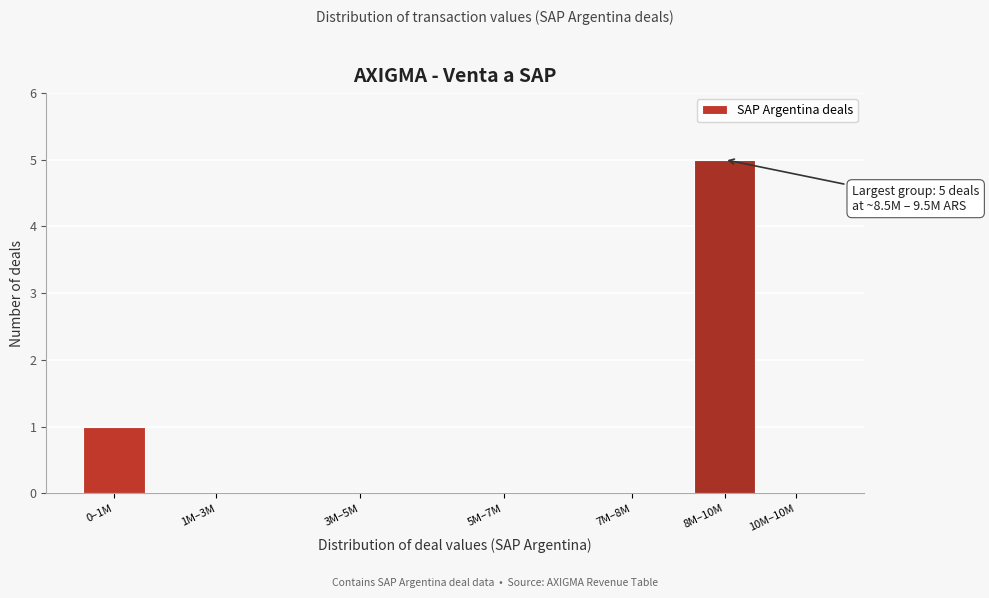

Reading left to right, transcribe all the data shown in this chart.

0–1M=1	1M–3M=0	3M–5M=0	5M–7M=0	7M–8M=0	8M–10M=5	10M–10M=0